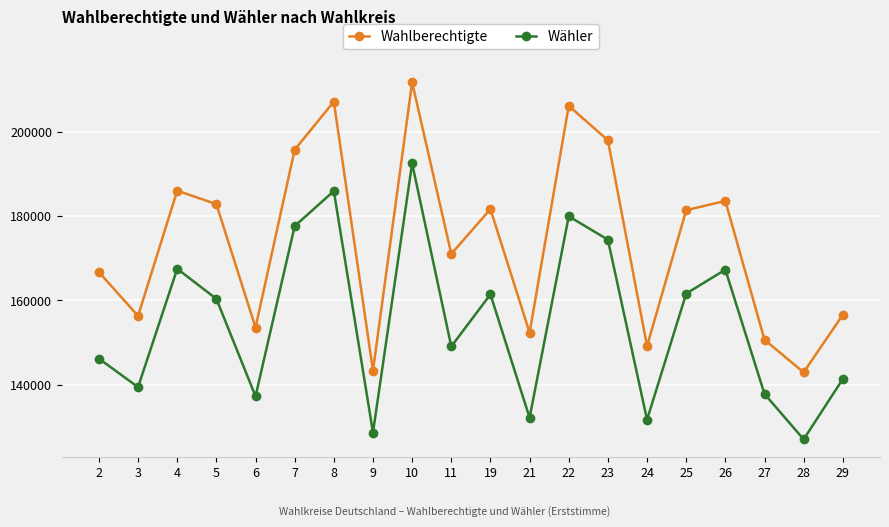

Which series changed the most between 8 and 11?

Wähler